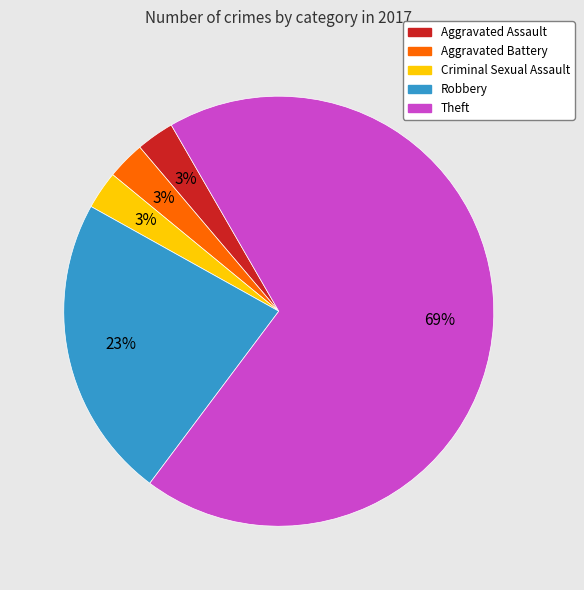

Combined, do Theft and Aggravated Battery account for over 50%?

Yes